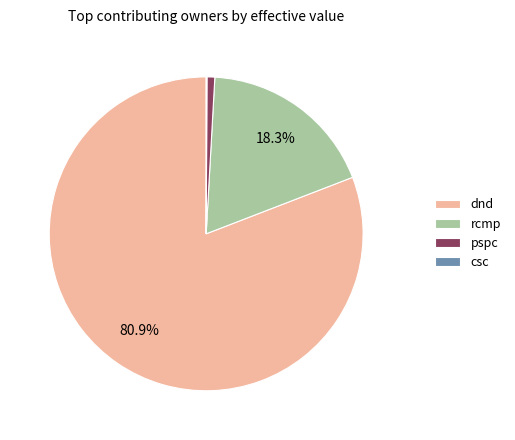

Does any single category account for the majority?

Yes